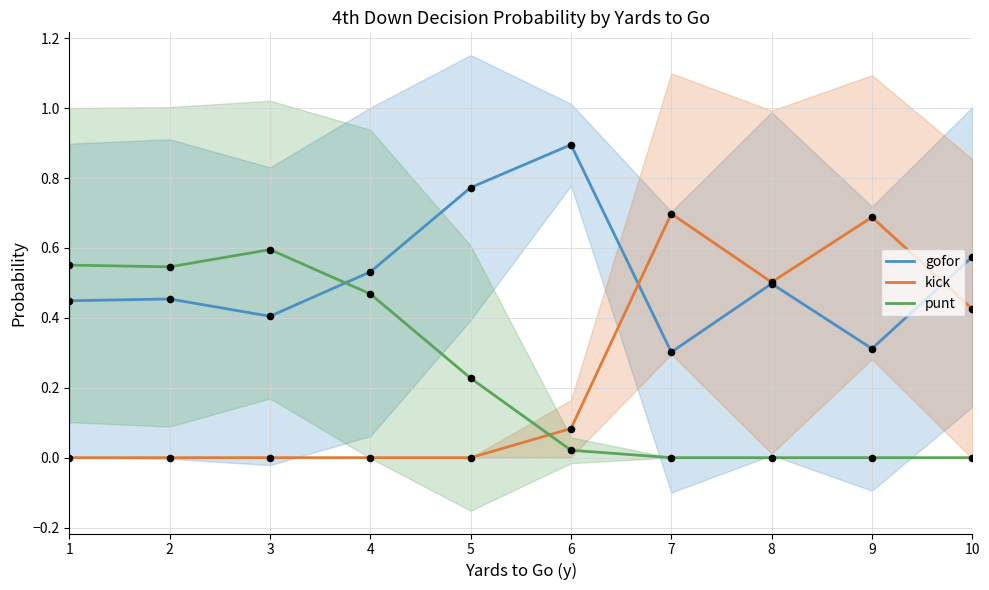

Which series reaches the maximum Y coordinate?

gofor